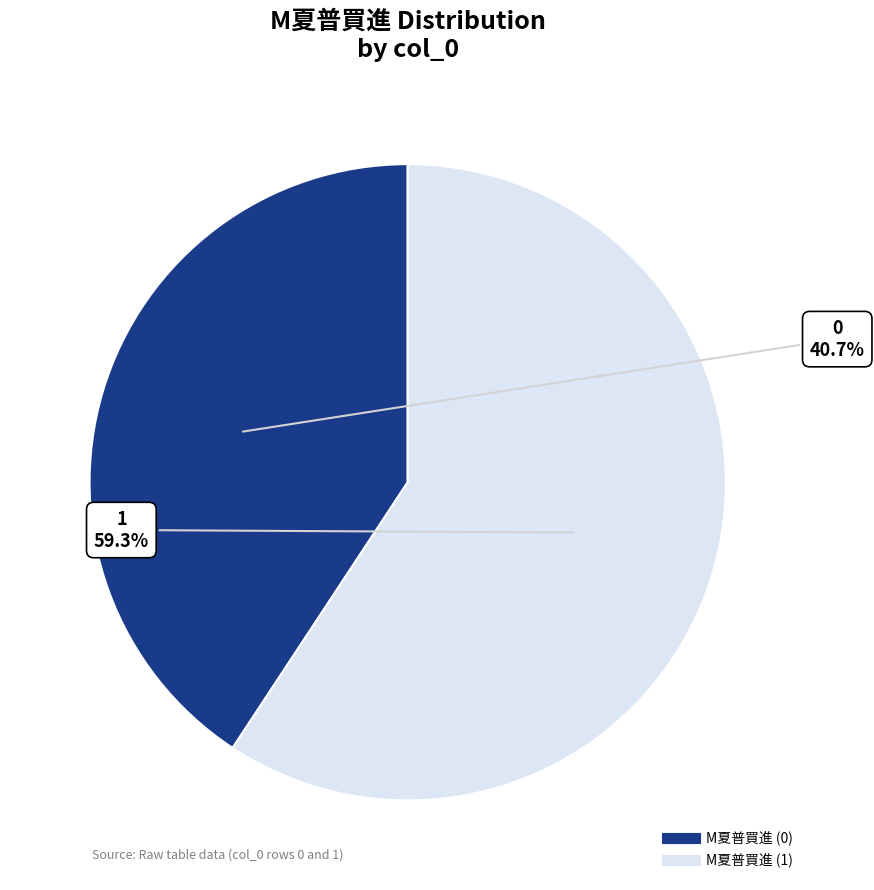

Is there any slice that represents more than half of the pie?

Yes